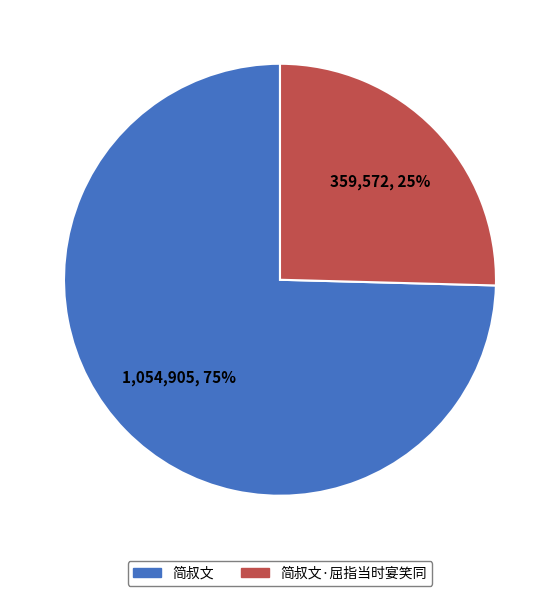

Which has a higher value, 简叔文 or 简叔文·屈指当时宴笑同?

简叔文